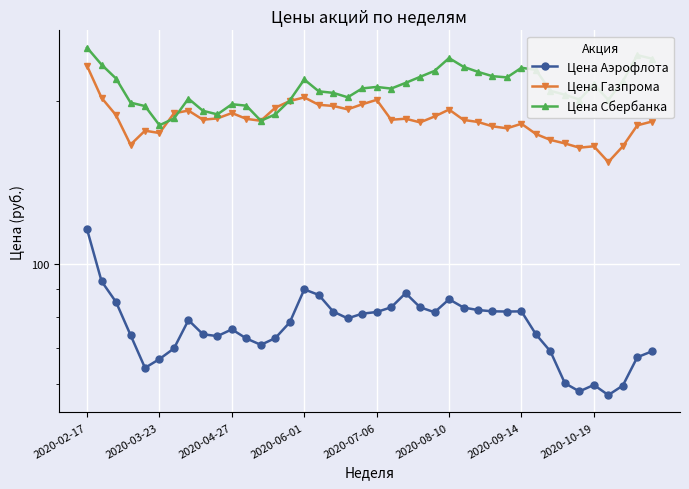

Which series has the largest total across all categories?

Цена Сбербанка